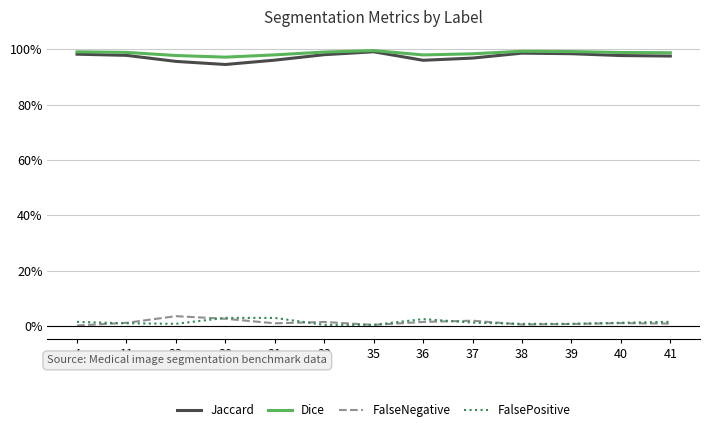

Does the chart display data point markers on the line(s)?

No